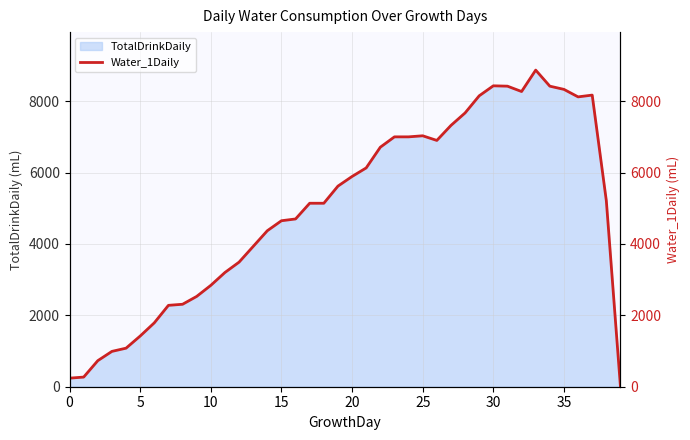

What is the approximate value of Water_1Daily (right) at 16?

4700